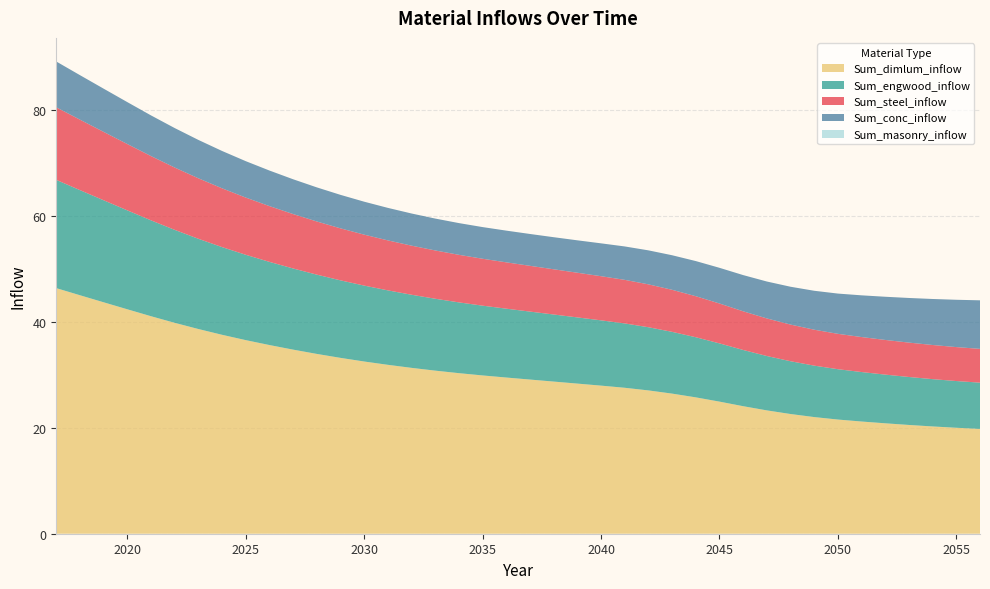

Reading left to right, transcribe all the data shown in this chart.

Sum_steel_inflow: 13.7	13.3	12.9	12.5	12.1	11.8	11.4	11.1	10.8	10.5	10.3	10.0	9.8	9.6	9.4	9.3	9.1	9.0	8.8	8.7	8.6	8.5	8.4	8.3	8.2	8.1	7.9	7.7	7.5	7.3	7.1	6.9	6.8	6.7	6.6	6.5	6.5	6.4	6.4	6.4
Sum_conc_inflow: 8.6	8.4	8.1	7.9	7.7	7.4	7.2	7.0	6.9	6.7	6.6	6.4	6.3	6.2	6.1	6.1	6.0	6.0	6.0	6.0	6.0	6.1	6.1	6.2	6.3	6.4	6.5	6.6	6.7	6.8	7.0	7.1	7.3	7.6	7.9	8.1	8.4	8.7	8.9	9.2
Sum_engwood_inflow: 20.4	19.8	19.2	18.7	18.1	17.5	17.0	16.5	16.1	15.7	15.3	14.9	14.6	14.3	14.0	13.8	13.6	13.3	13.2	13.0	12.8	12.7	12.5	12.3	12.1	11.9	11.7	11.3	11.0	10.6	10.3	10.0	9.7	9.5	9.3	9.2	9.0	8.9	8.8	8.7
Sum_dimlum_inflow: 46.3	45.0	43.6	42.3	41.0	39.8	38.6	37.5	36.5	35.6	34.7	33.9	33.2	32.5	31.9	31.3	30.8	30.3	29.8	29.5	29.1	28.7	28.3	27.9	27.5	27.0	26.4	25.7	24.9	24.1	23.3	22.6	22.0	21.5	21.2	20.8	20.5	20.2	20.0	19.8
Sum_masonry_inflow: 0.0	0.0	0.0	0.0	0.0	0.0	0.0	0.0	0.0	0.0	0.0	0.0	0.0	0.0	0.0	0.0	0.0	0.0	0.0	0.0	0.0	0.0	0.0	0.0	0.0	0.0	0.0	0.0	0.0	0.0	0.0	0.0	0.0	0.0	0.0	0.0	0.0	0.0	0.0	0.0